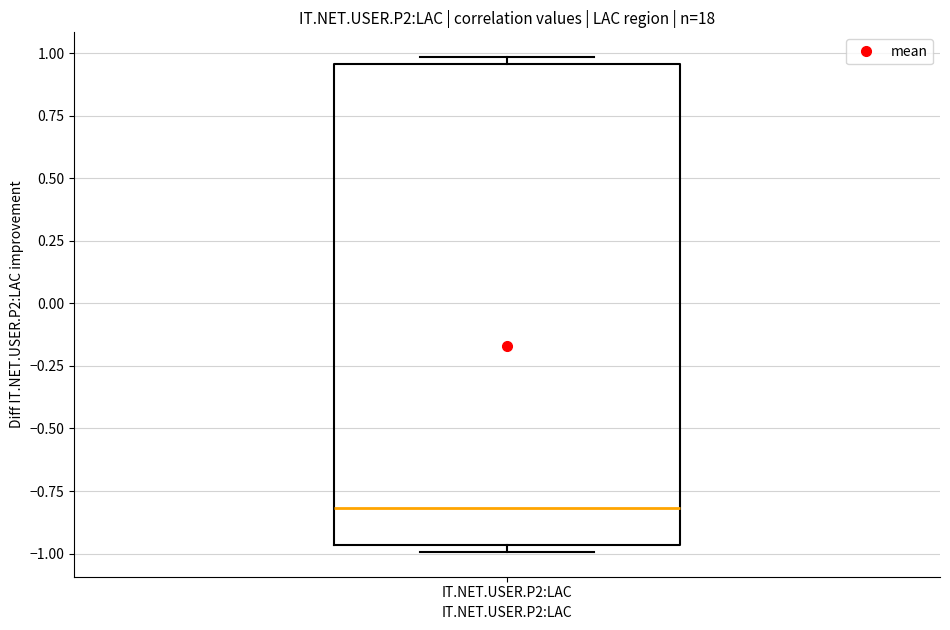

Read this box plot against the y-axis: the position of the median line, the range covered by the box, and the ends of both whiskers. The values are not printed on the chart, so give them approximately, as read against the axis.

median -0.80, box -0.95 to 0.95, whiskers -1.00 to 1.00